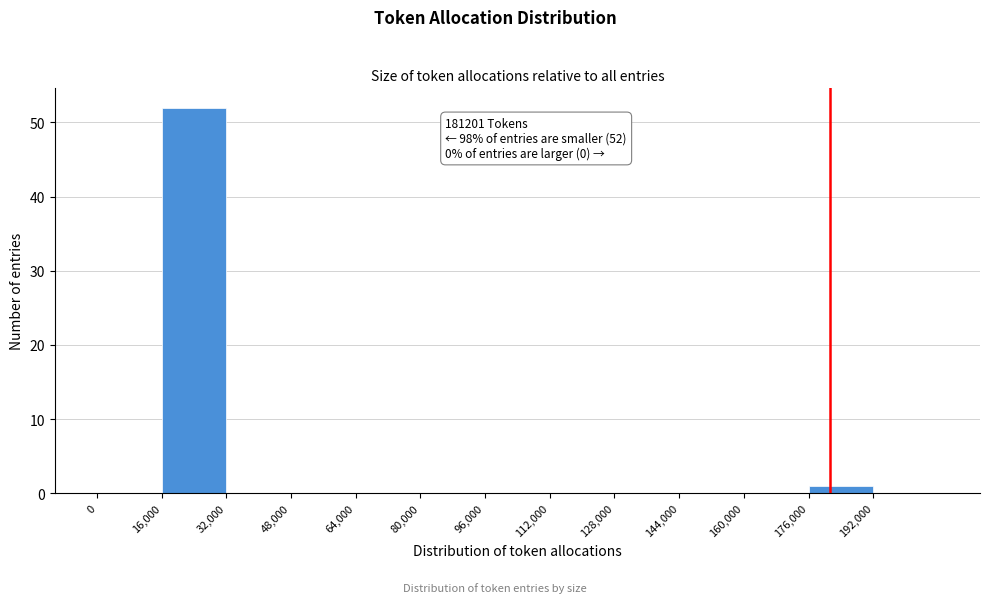

Which range on the x-axis has the tallest bar?

16000 to 32000